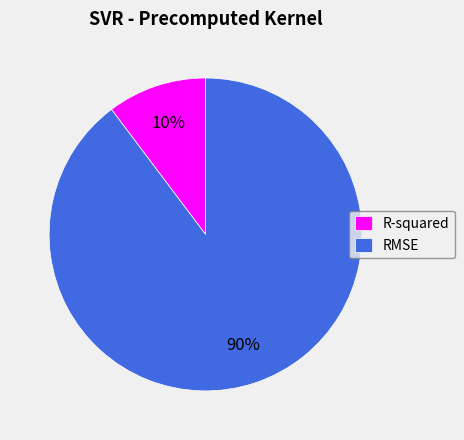

Which category has the smallest portion of the pie?

R-squared